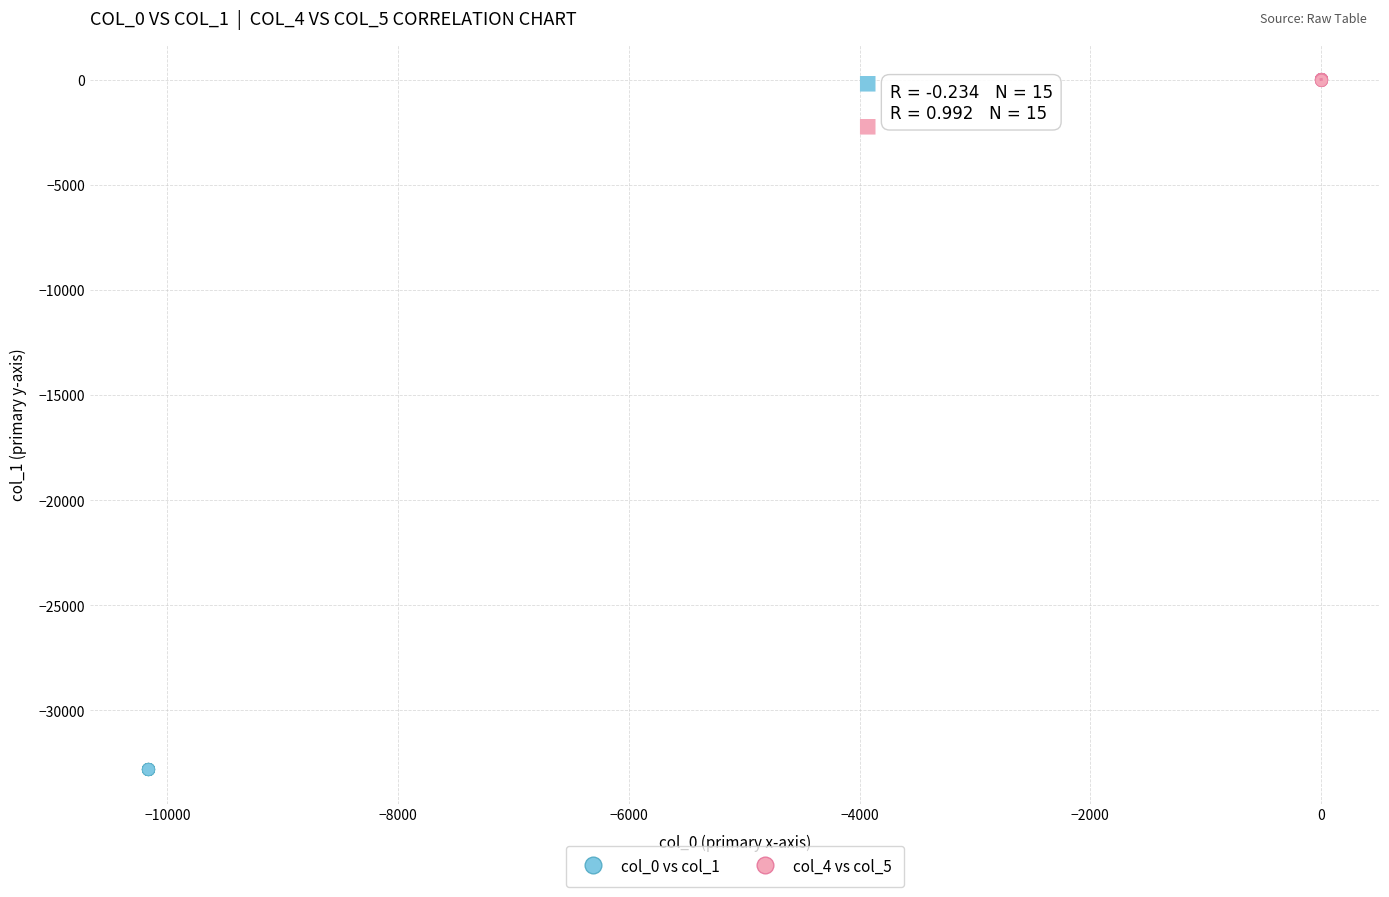

Which series contains the highest Y value?

col_4 vs col_5